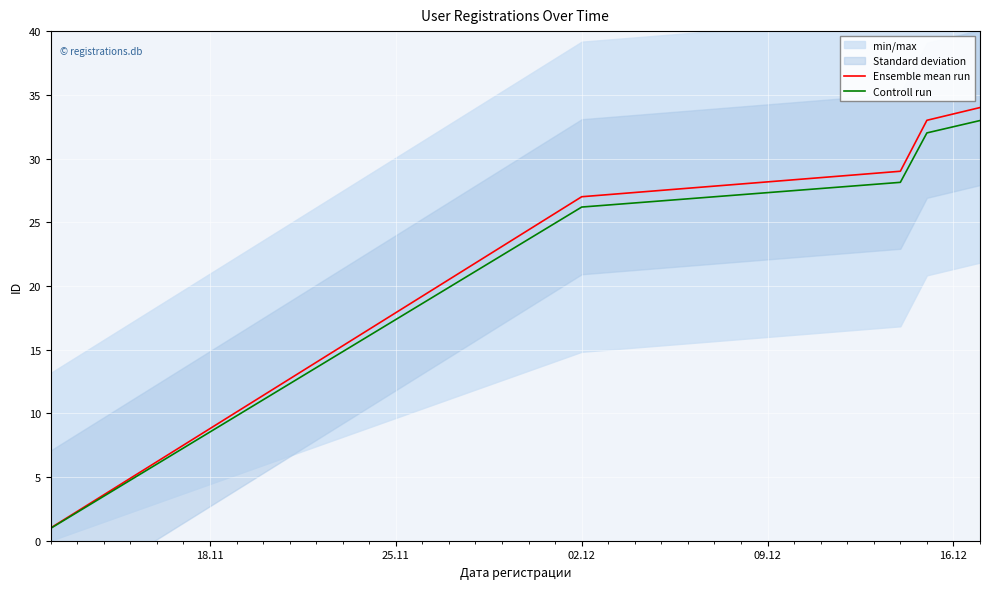

What is the highest value of the Ensemble mean run series?

34.0